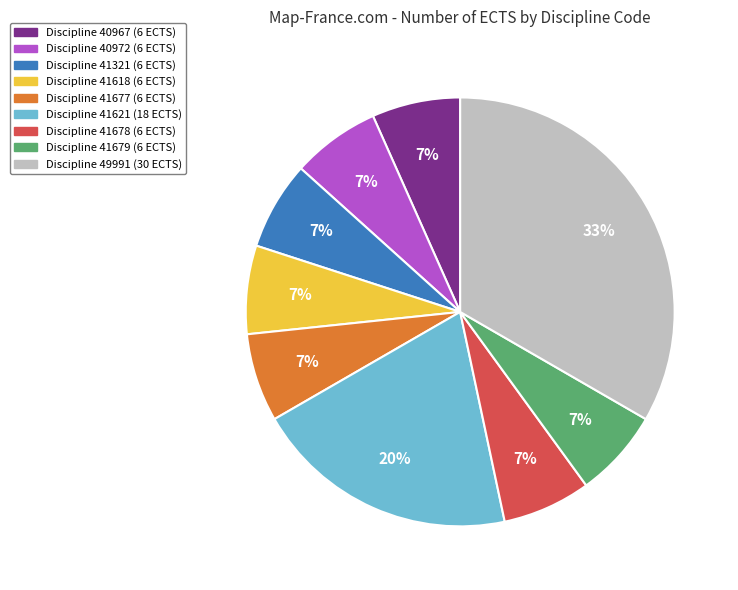

To the nearest percent, what is the average slice percentage?

11%